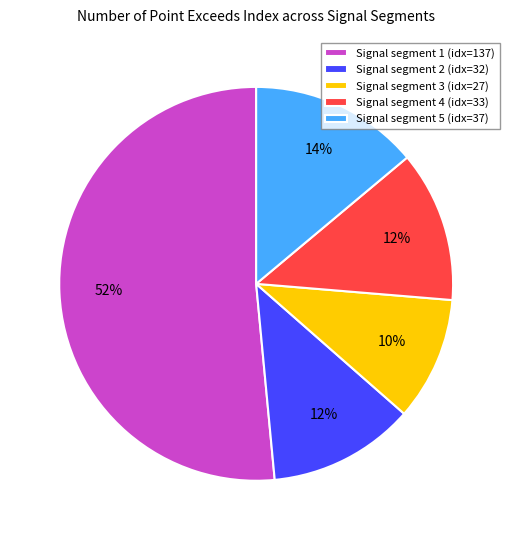

Is it true that Signal segment 2 (idx=32) is 1% of the pie?

False